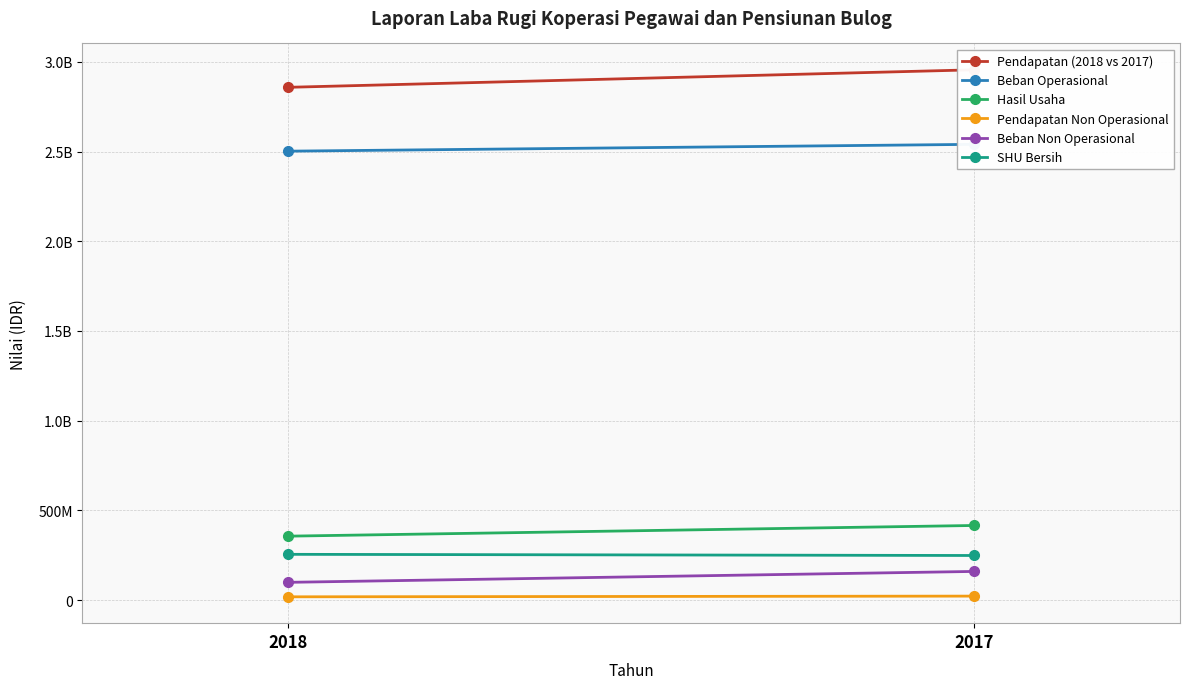

What is the value of the Pendapatan Non Operasional point at the 1st from the left?

17847686